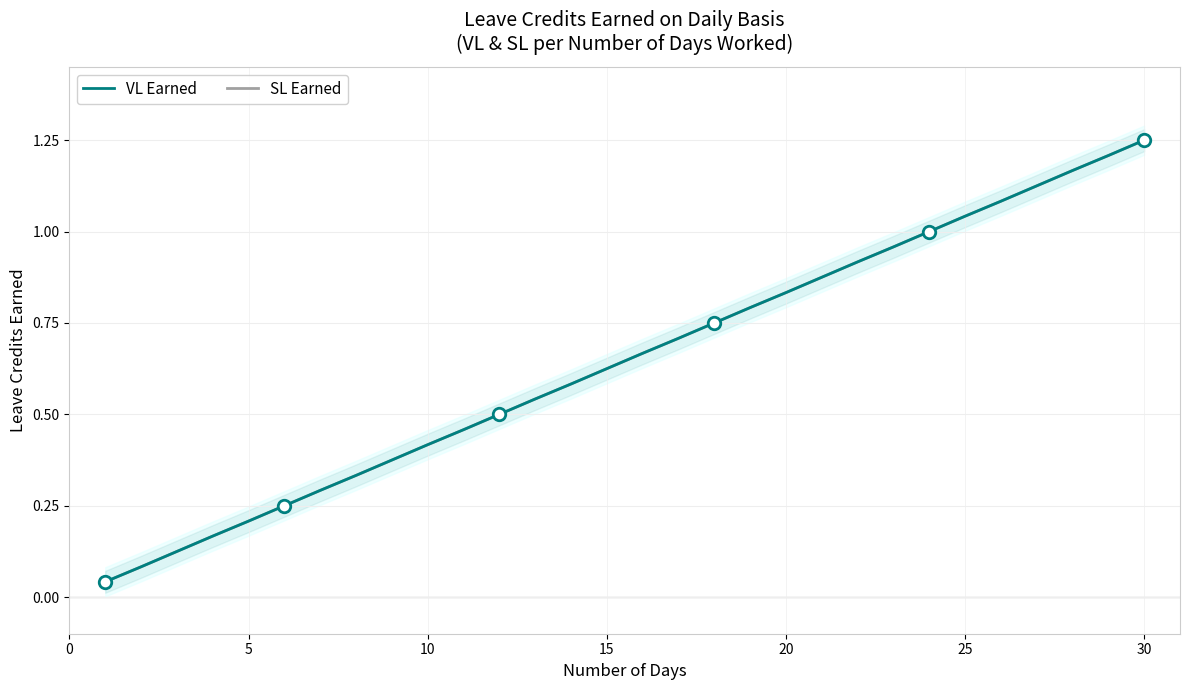

What are all the series names shown in the legend?

VL Earned, SL Earned